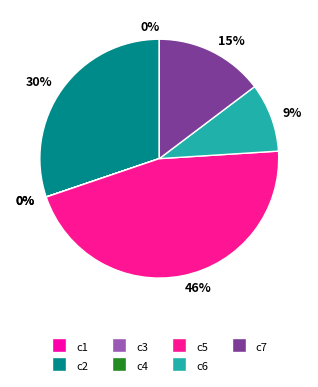

How many slices are in this pie chart?

7